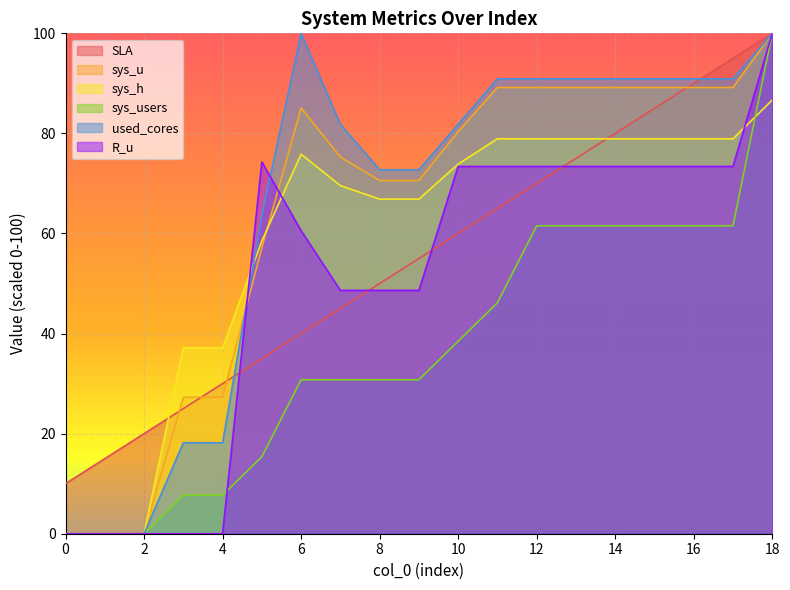

List the series in order of their peak value, highest first.

used_cores, SLA, sys_u, sys_users, R_u, sys_h